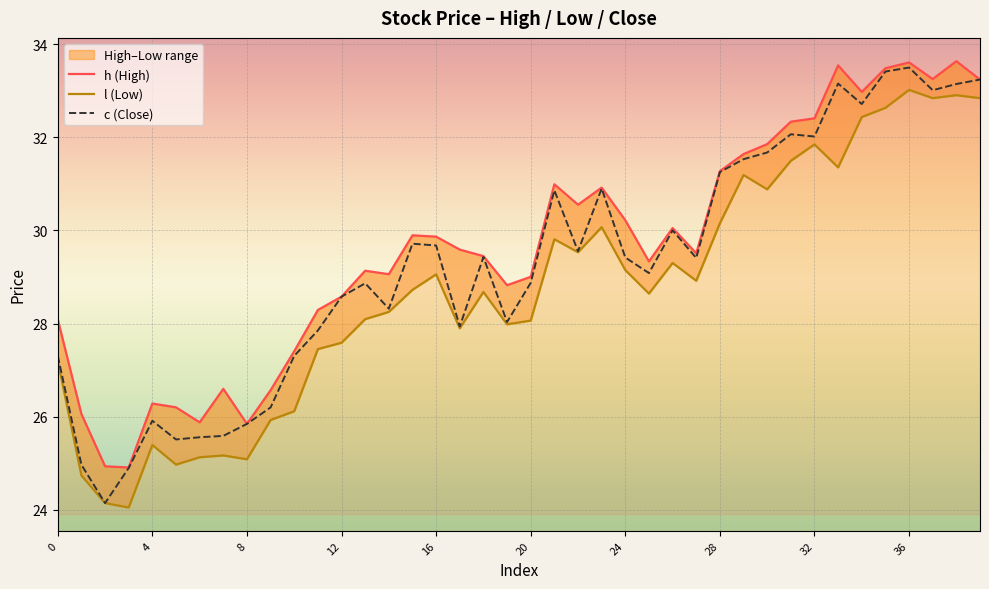

At which category is the sum across all series the highest?

36